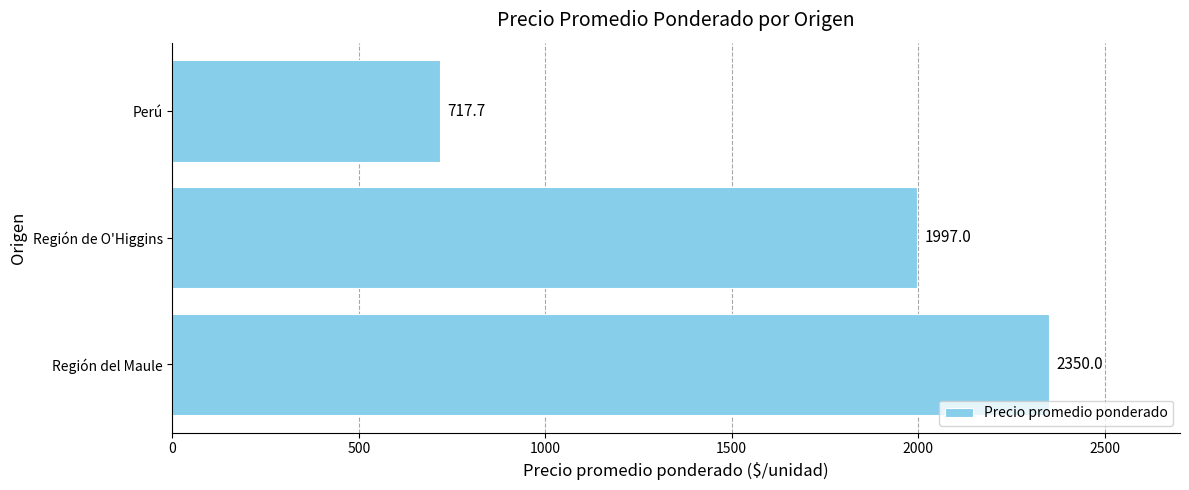

List the labels in order of value, largest first.

Región del Maule, Región de O'Higgins, Perú